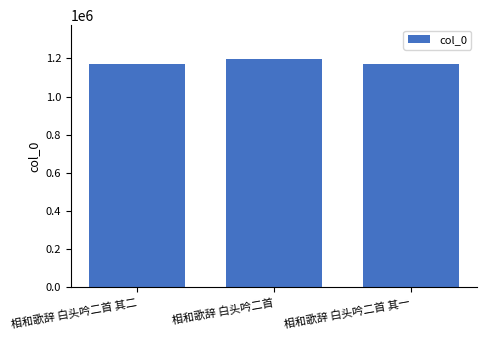

How many distinct data groups are displayed?

1